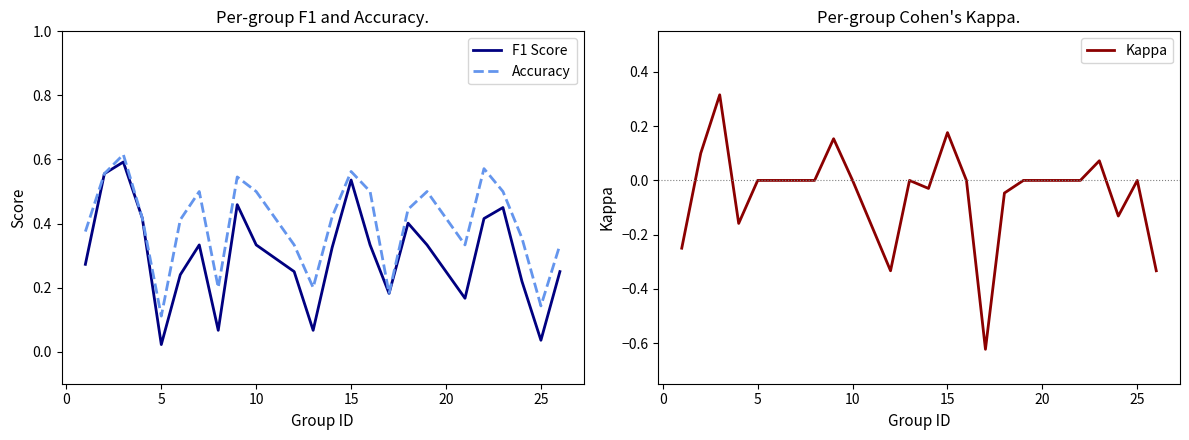

At which category does F1 Score reach its first local valley?

5